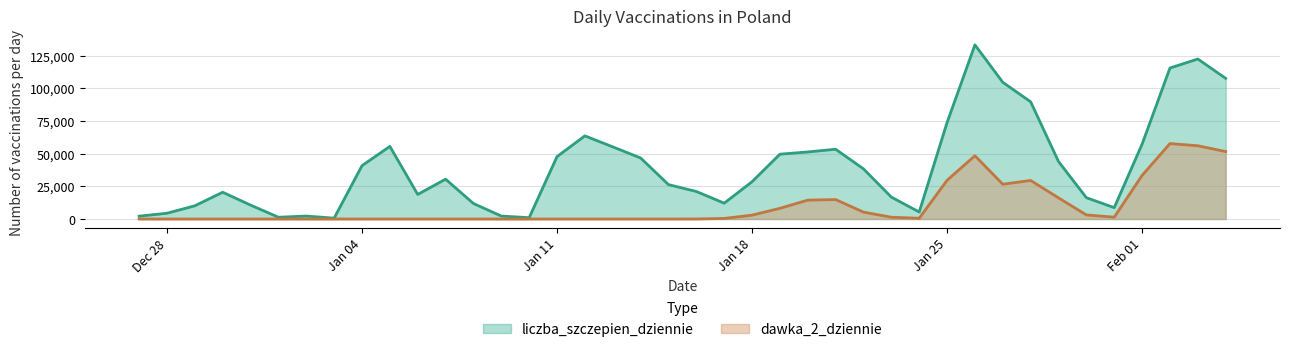

At which category does the chart reach its peak across all series?

2021-01-26